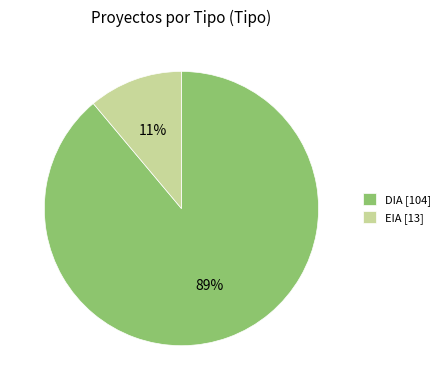

Which slice is the largest?

DIA